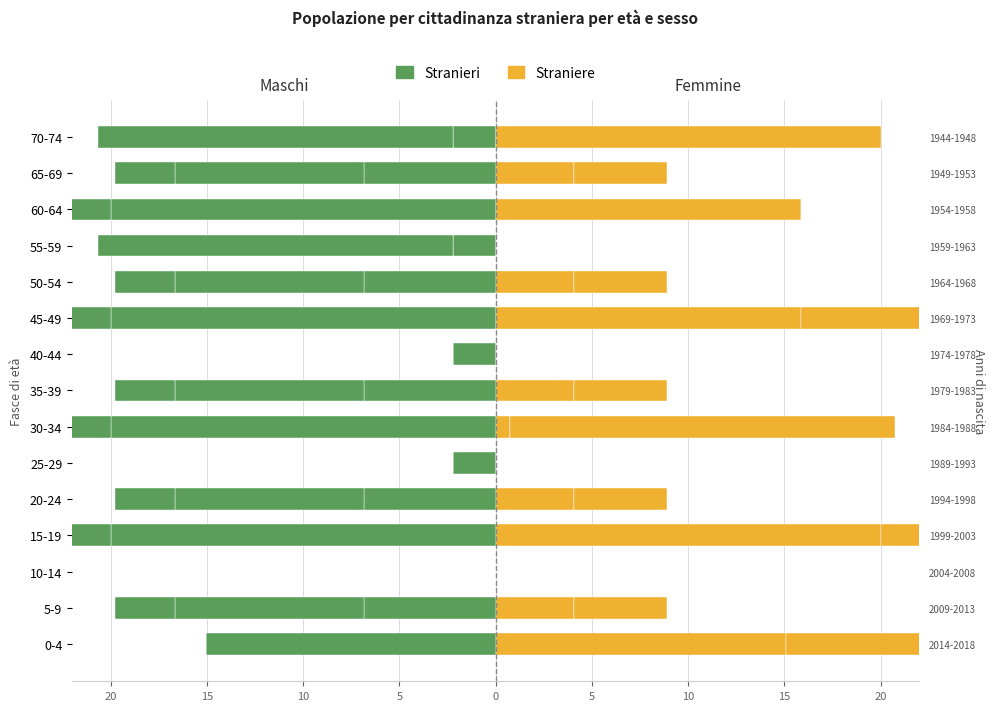

Read the Straniere value at 30-34.

0.7